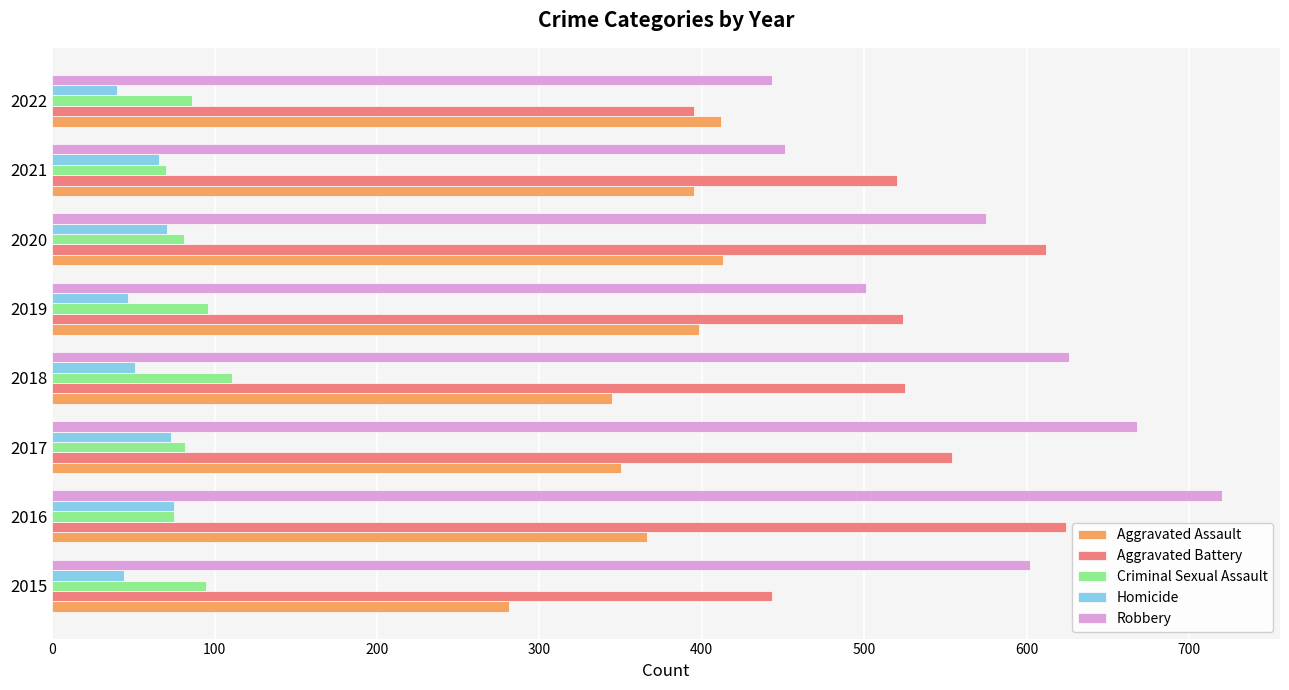

What is the minimum value for Criminal Sexual Assault?

70